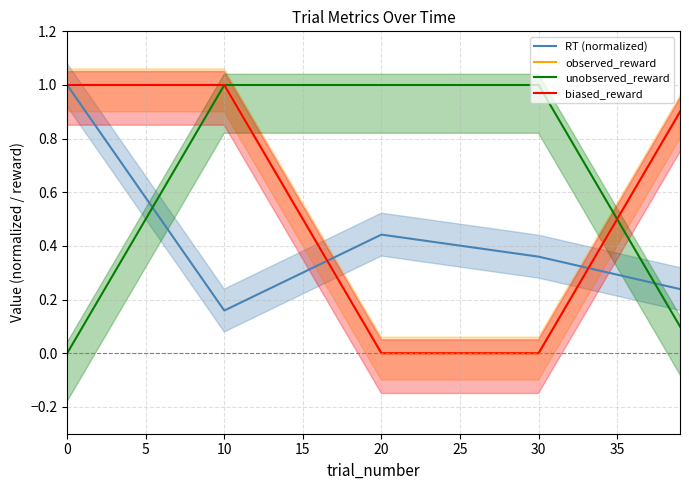

Which series ends up on top after the final intersection of RT (normalized) and biased_reward?

biased_reward